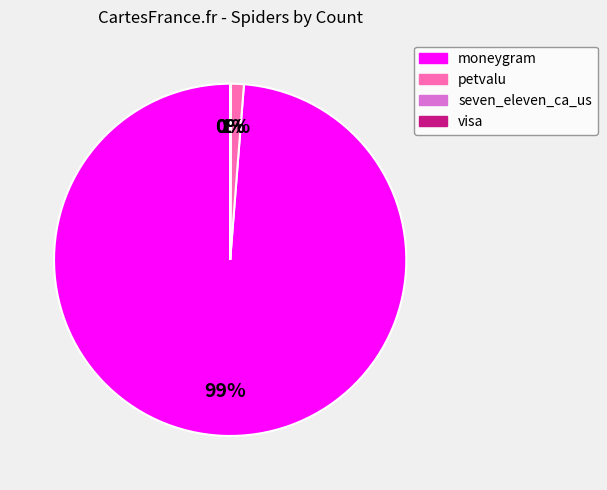

The visa slice represents 1% of the pie. True or false?

False